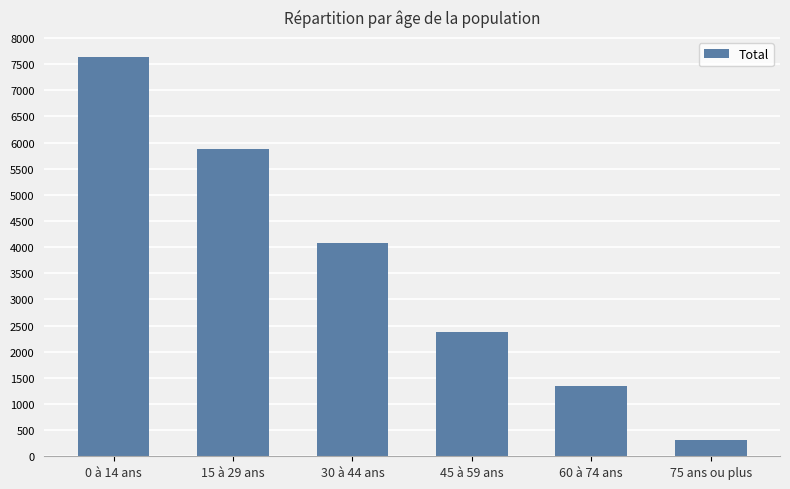

Reading left to right, what are all the values shown in this chart?

7638	5886	4080	2369	1346	317